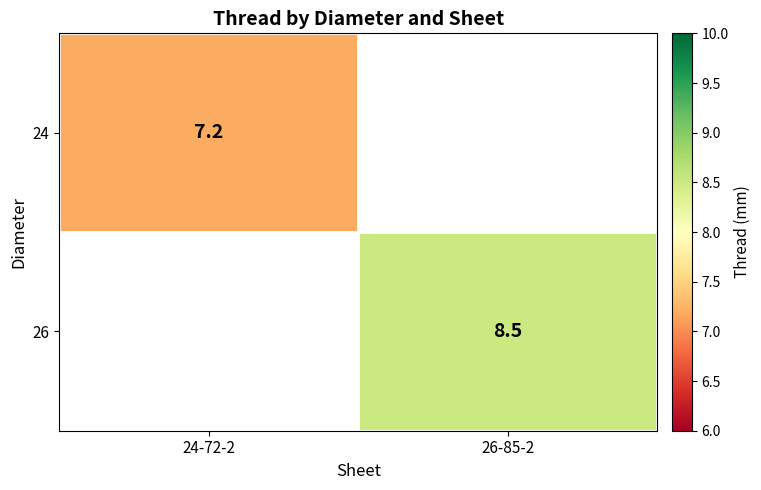

How many categories are shown in the chart?

2